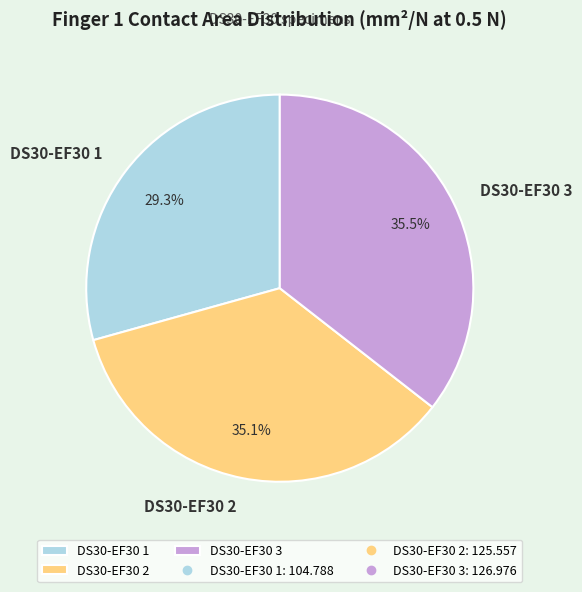

Which slice is the smallest?

DS30-EF30 1